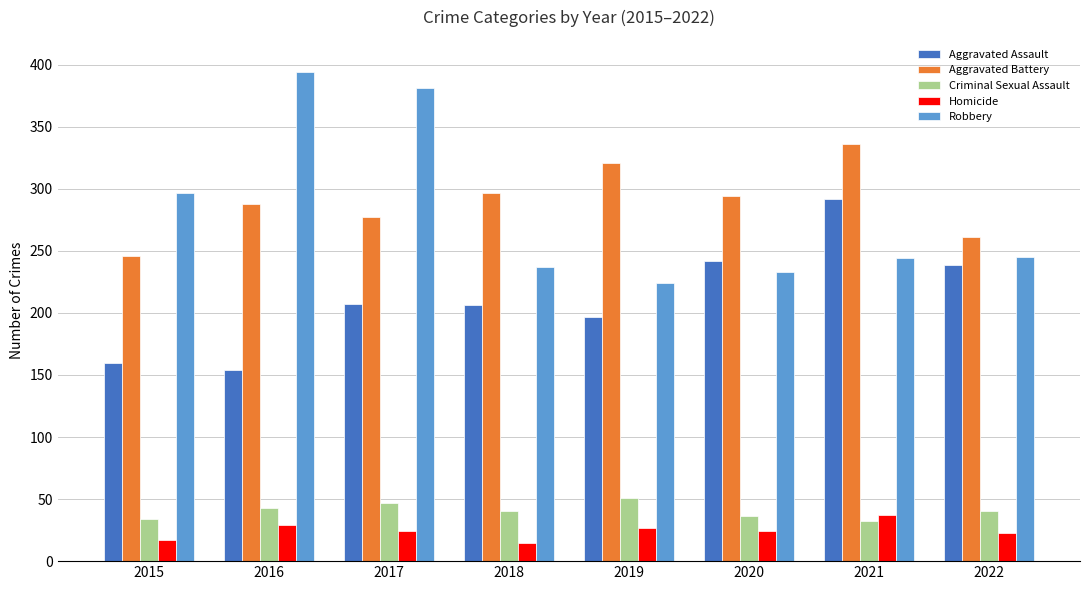

Is it true that Aggravated Assault equals 242 at 2020?

True